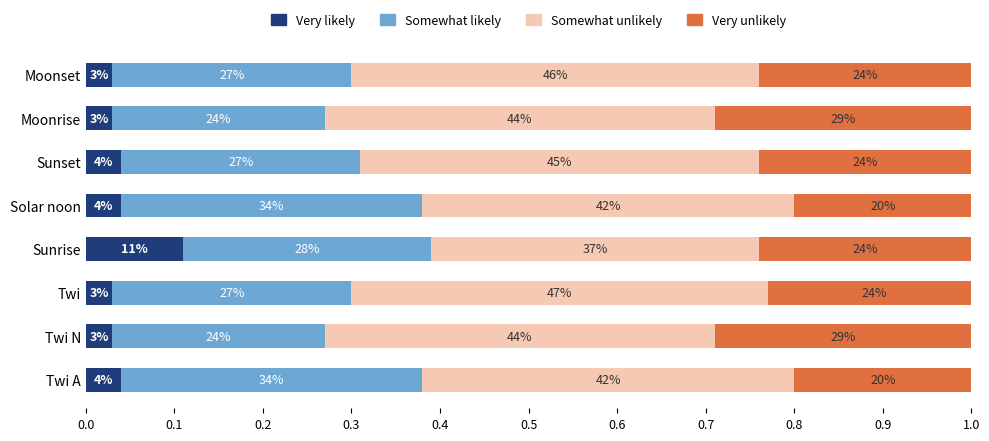

What are all the series names shown in the legend?

Very likely, Somewhat likely, Somewhat unlikely, Very unlikely